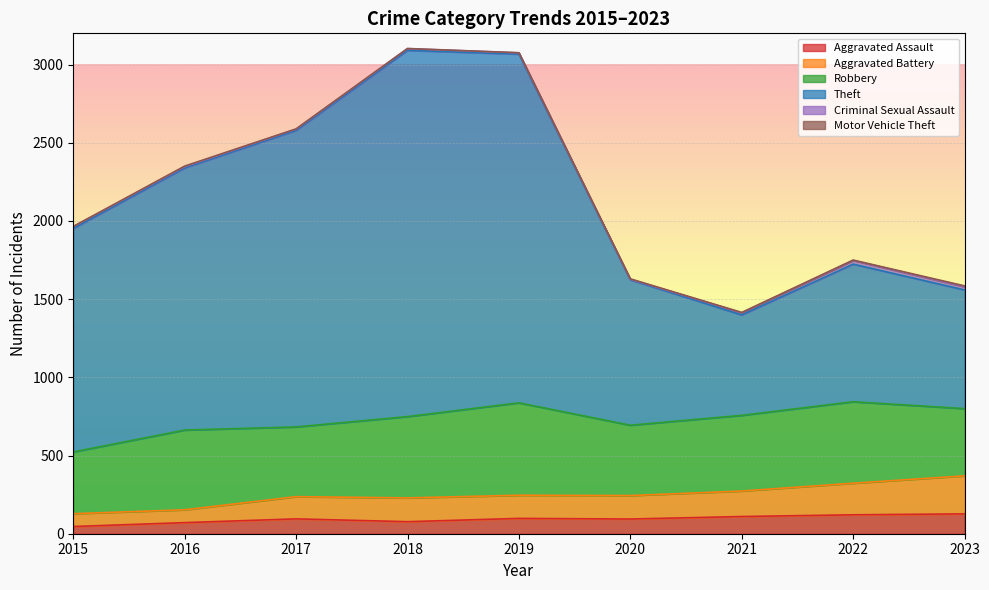

True or false: Aggravated Battery and Theft cross at least once.

False